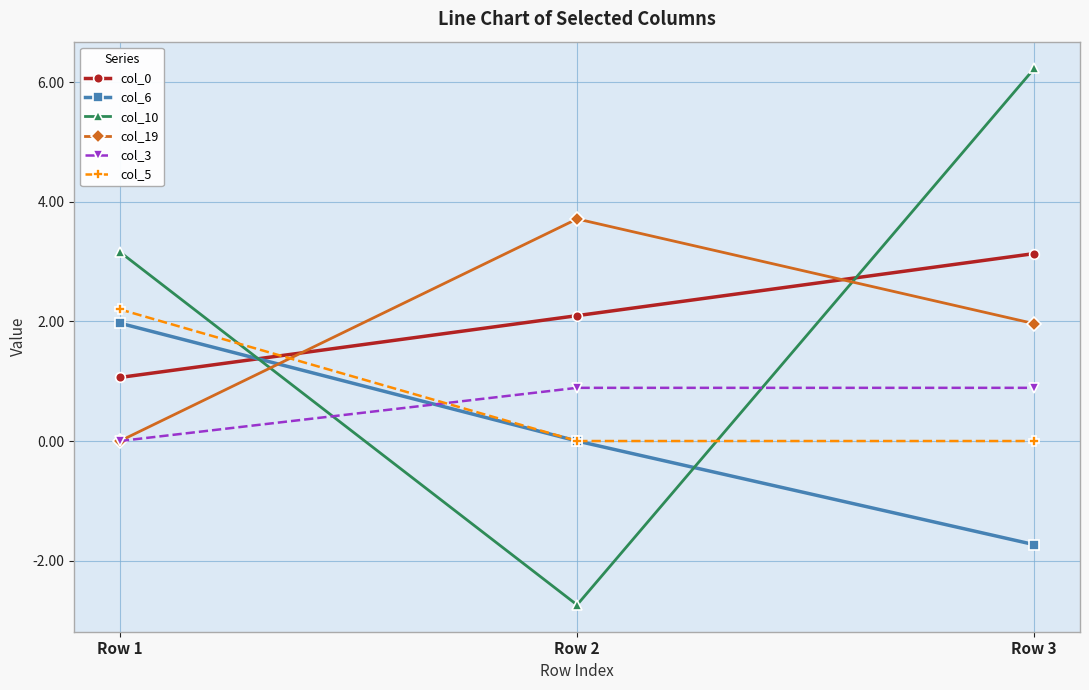

How many lines are shown in the chart?

6